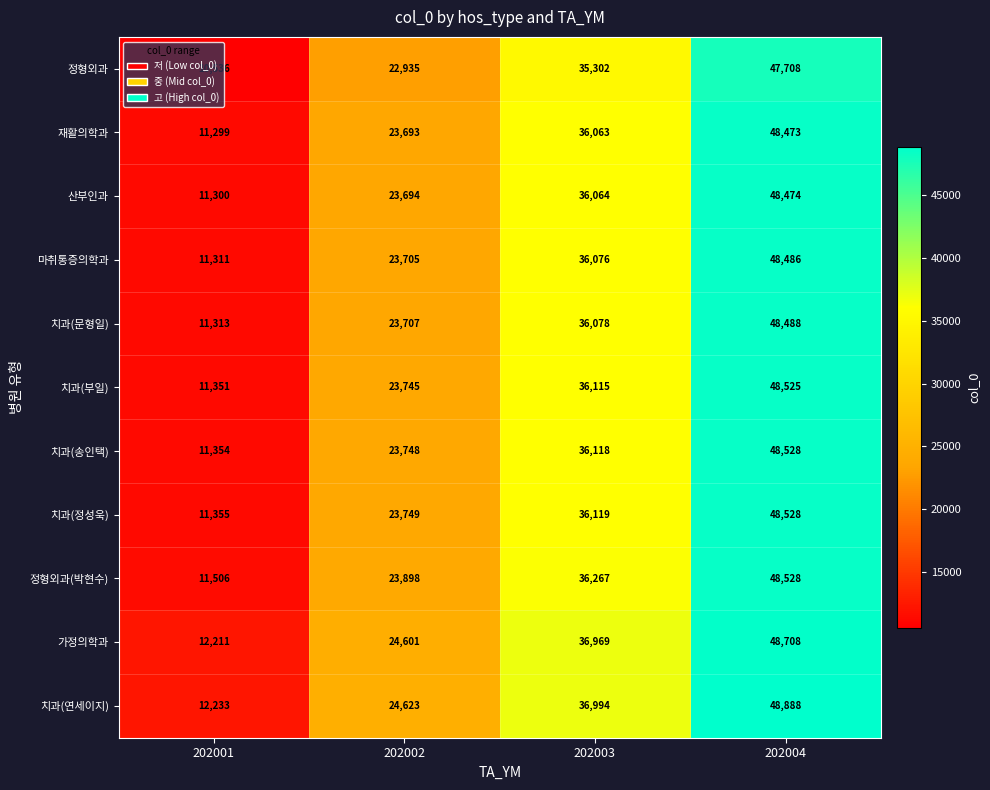

Between 202001 and 202002, which series saw the biggest shift?

정형외과